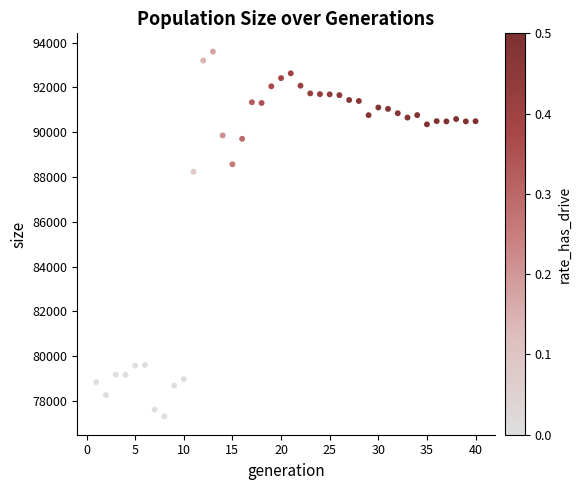

What is the range of X values (max minus min)?

39